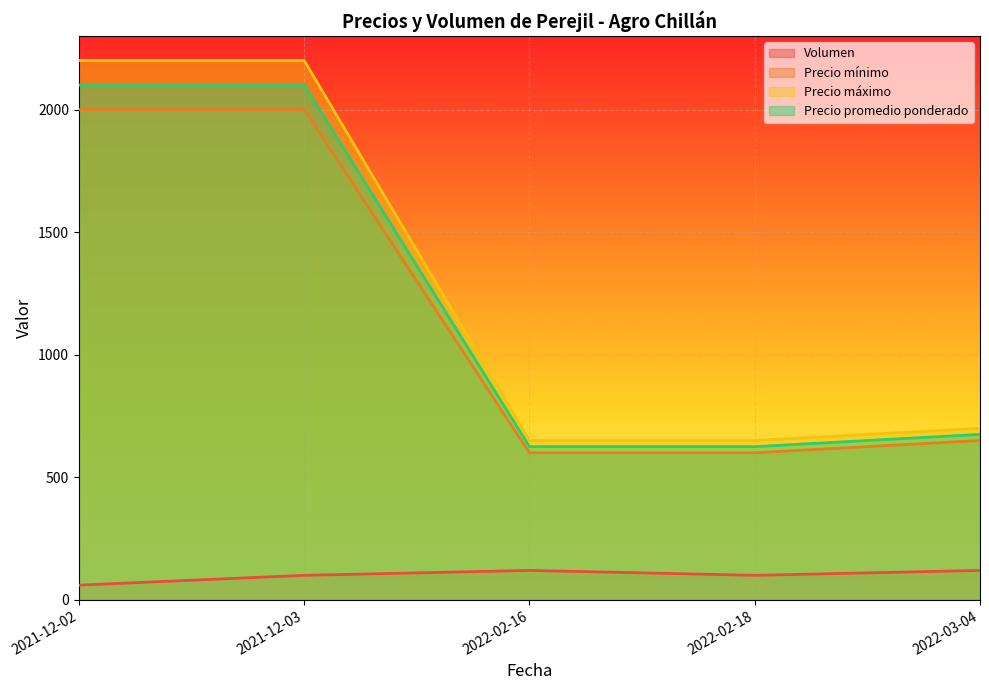

What is the difference between the Precio promedio ponderado values at 2022-02-18 and 2022-03-04?

50